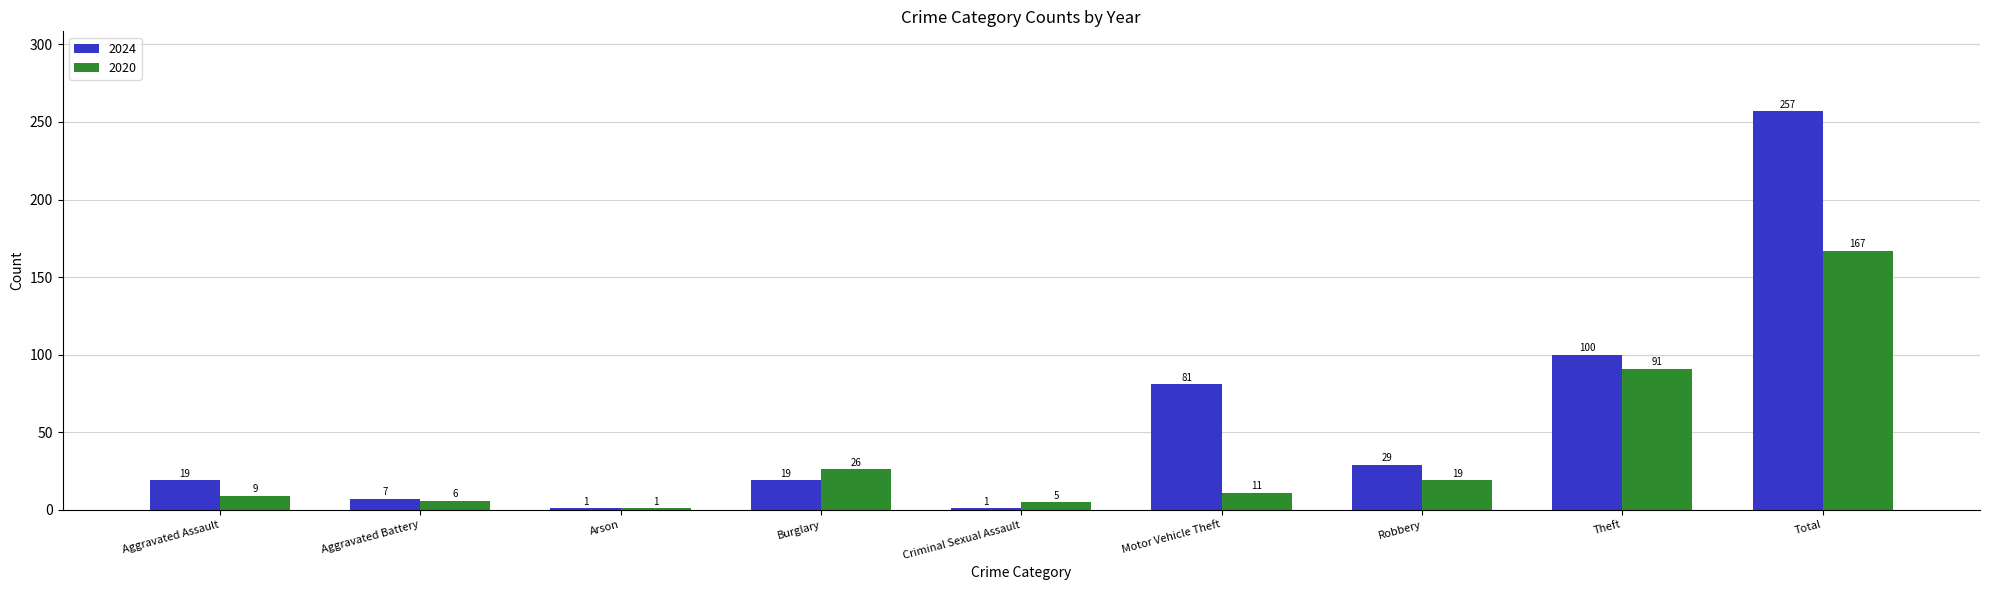

Rank the series at Aggravated Assault from lowest to highest value.

2020, 2024